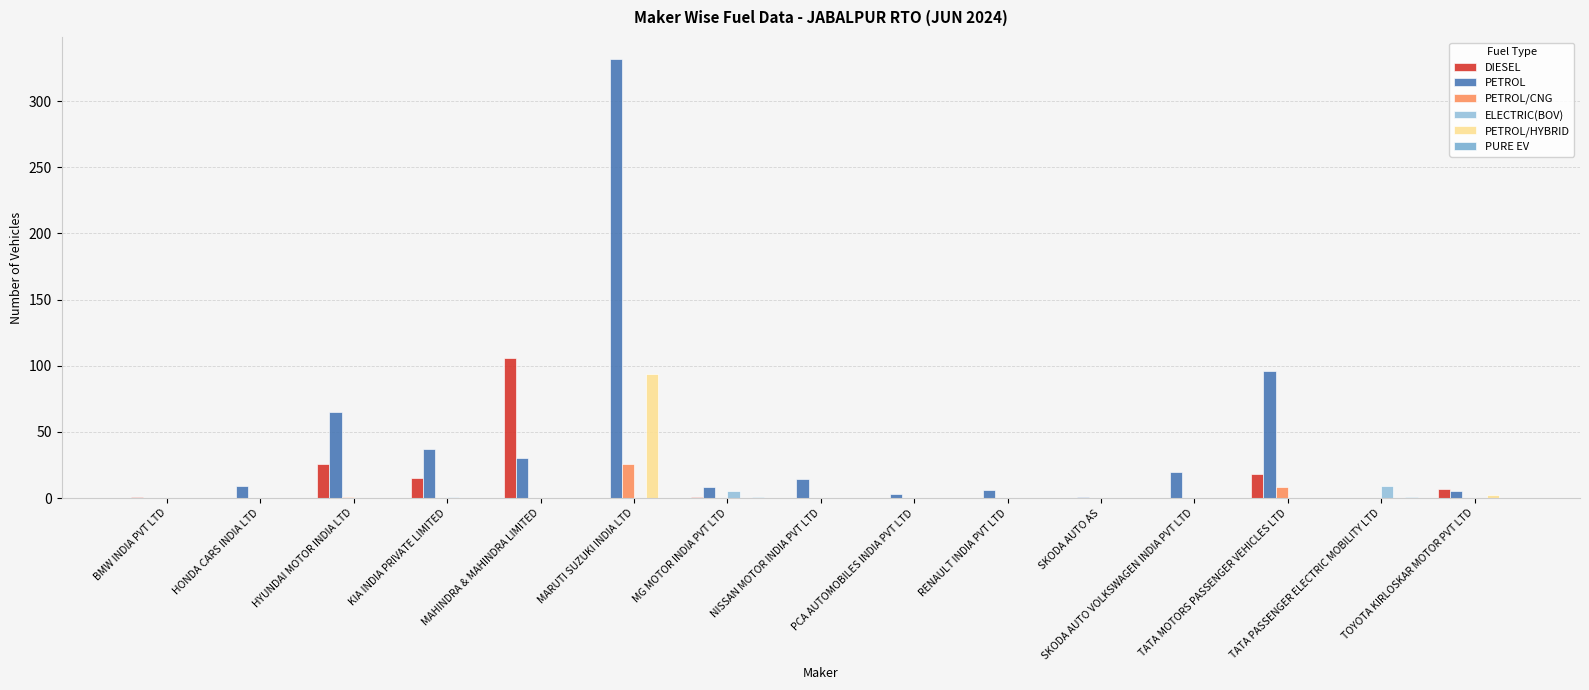

Count the number of categories in the chart.

15